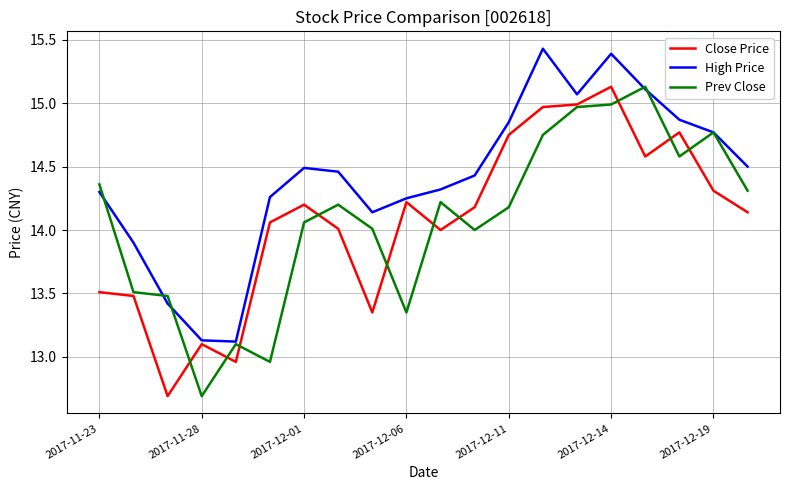

Which series has the largest total across all categories?

High Price